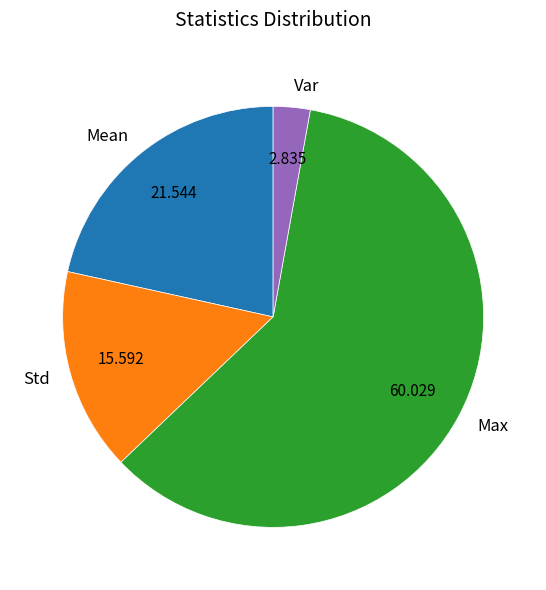

How many slices are in this pie chart?

4